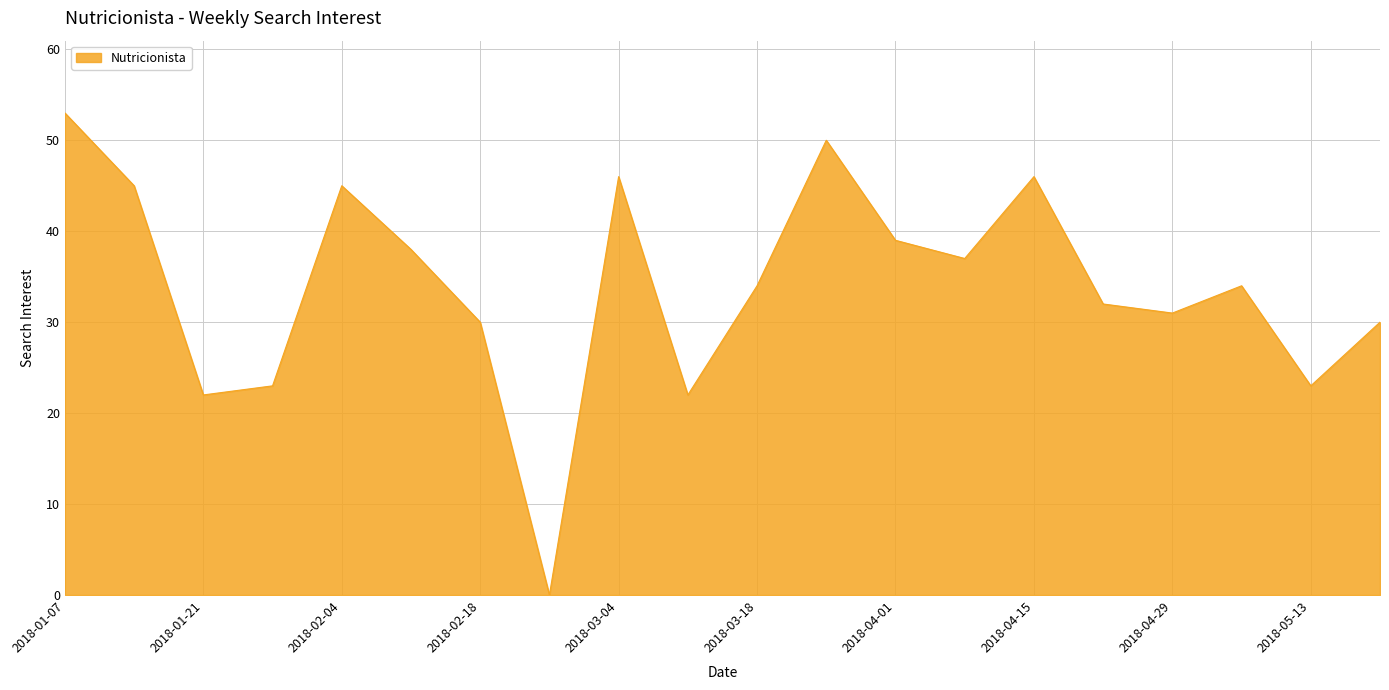

What is the difference between the maximum and minimum values?

53